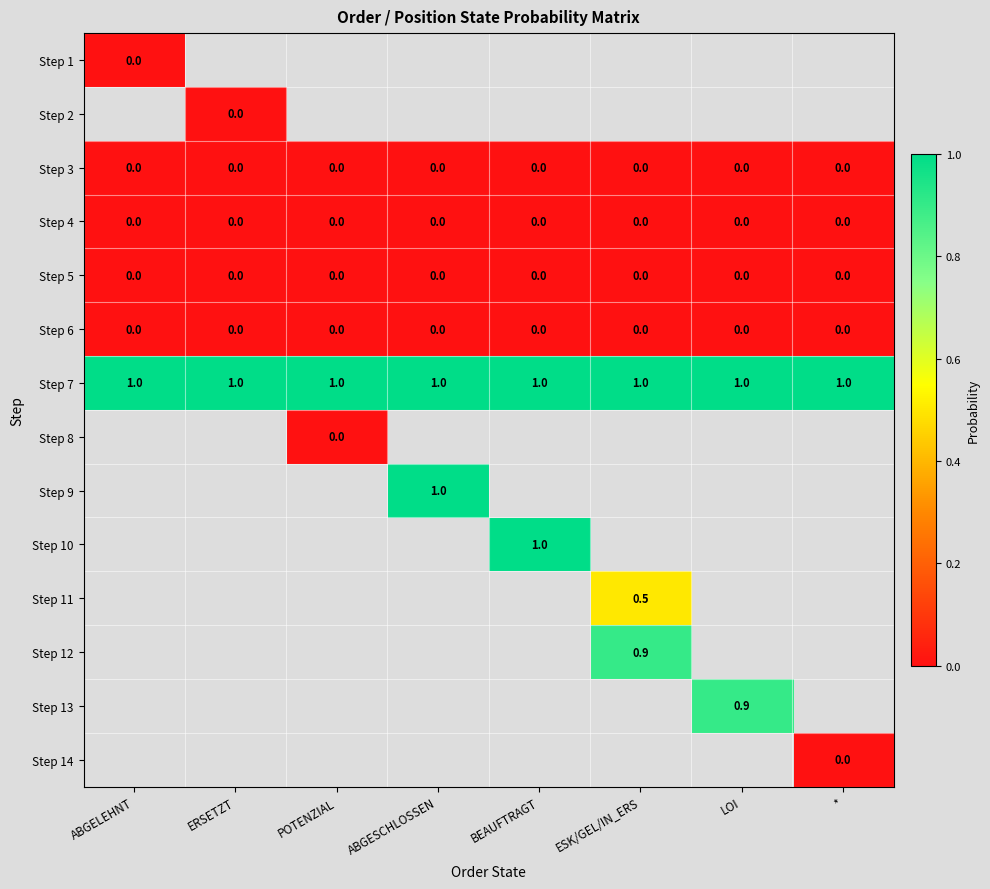

What is the lowest value of the Step 7 series?

1.0